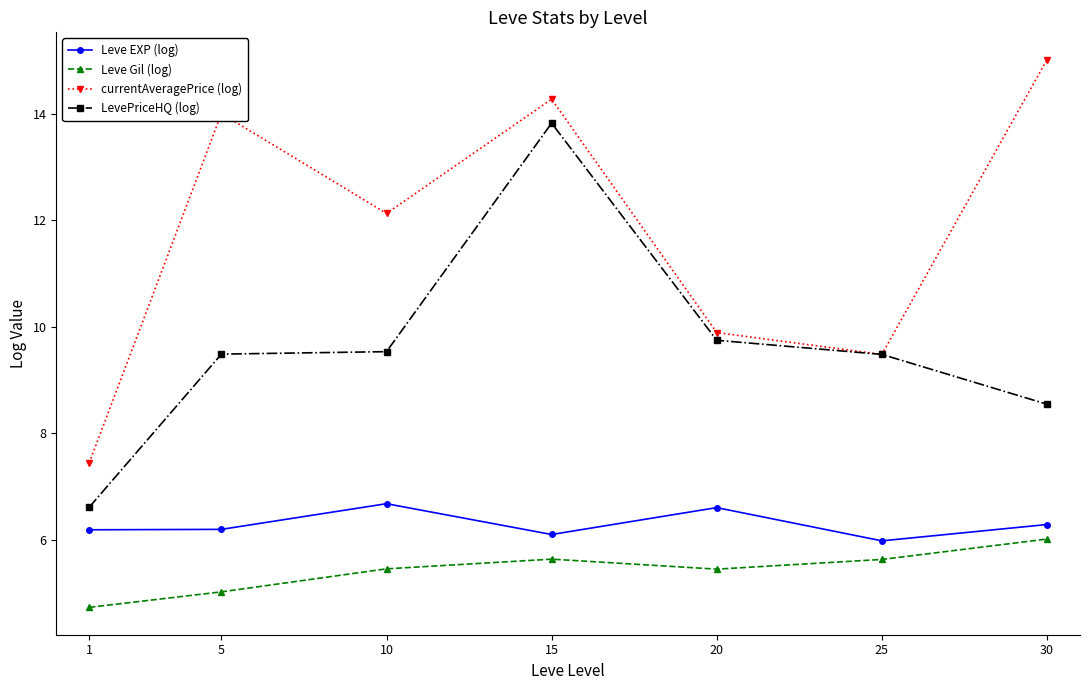

What is the difference between the maximum and minimum values in the Leve EXP (log) series?

0.7